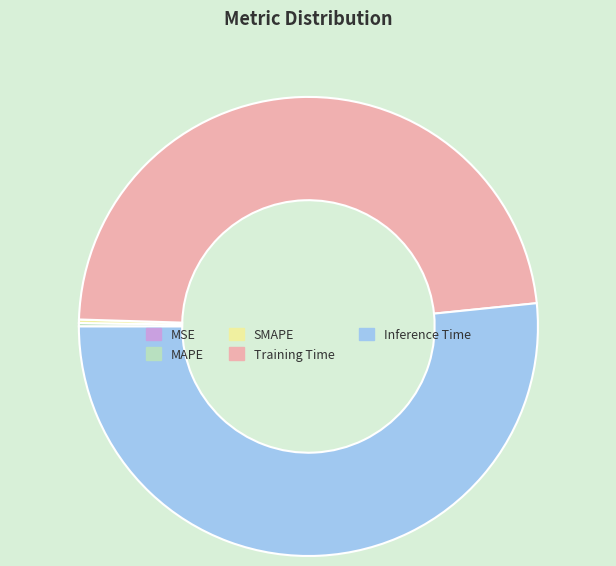

Does any single category account for the majority?

Yes